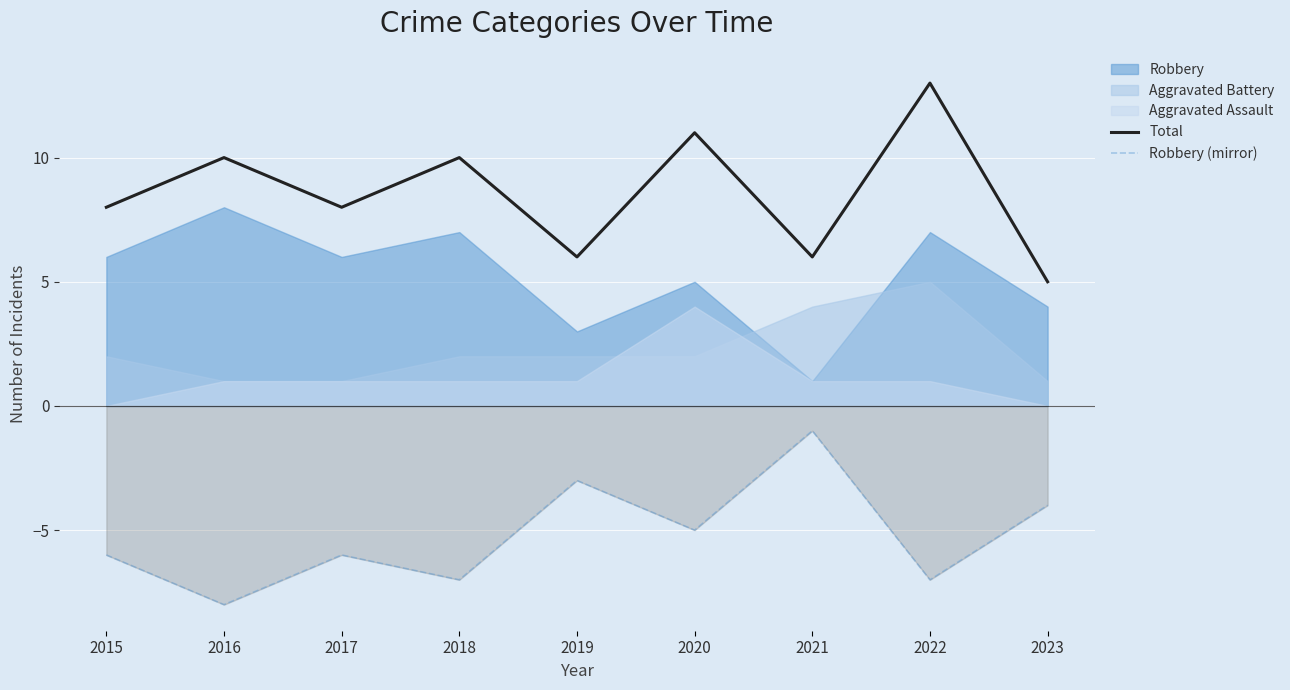

What is the minimum value for Total?

5